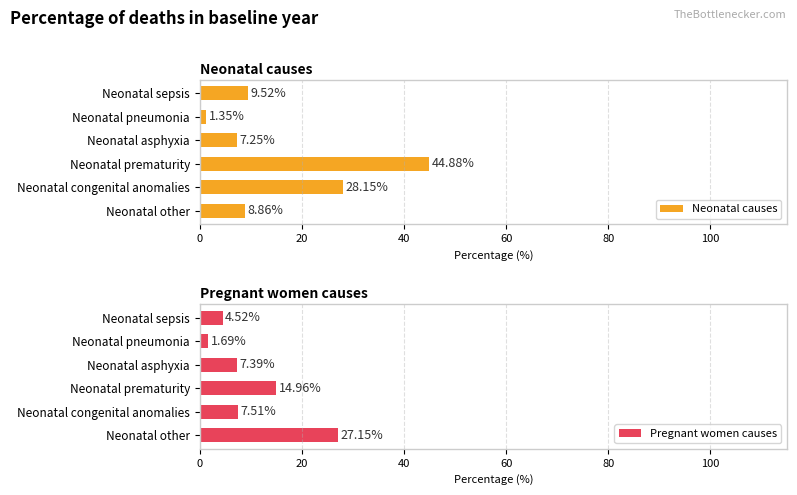

What is the difference between the Neonatal causes values at Neonatal prematurity and Neonatal congenital anomalies?

16.7